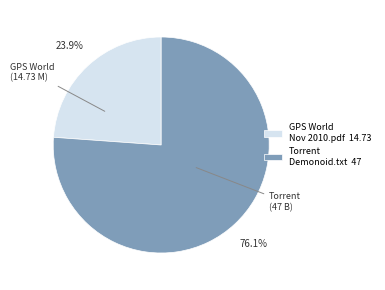

Does any single category account for the majority?

Yes